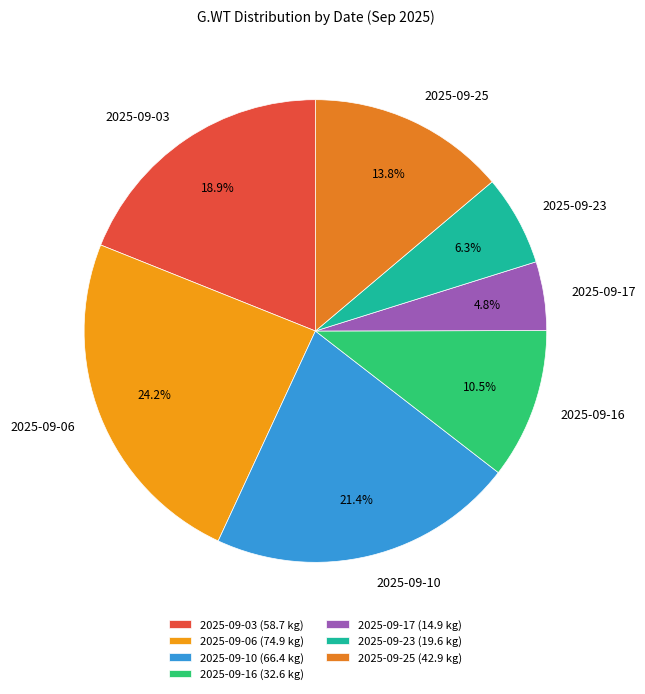

To the nearest percent, what is the difference between the largest and smallest slice percentages?

19%